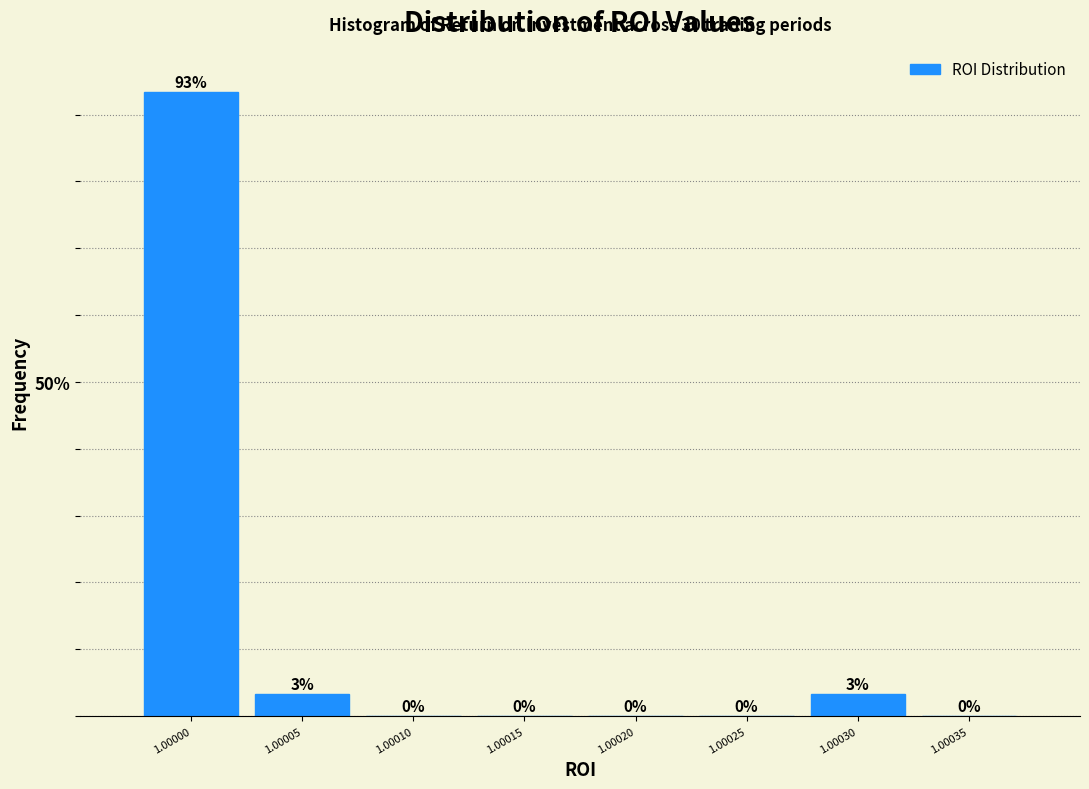

What is the greatest value displayed?

93.3